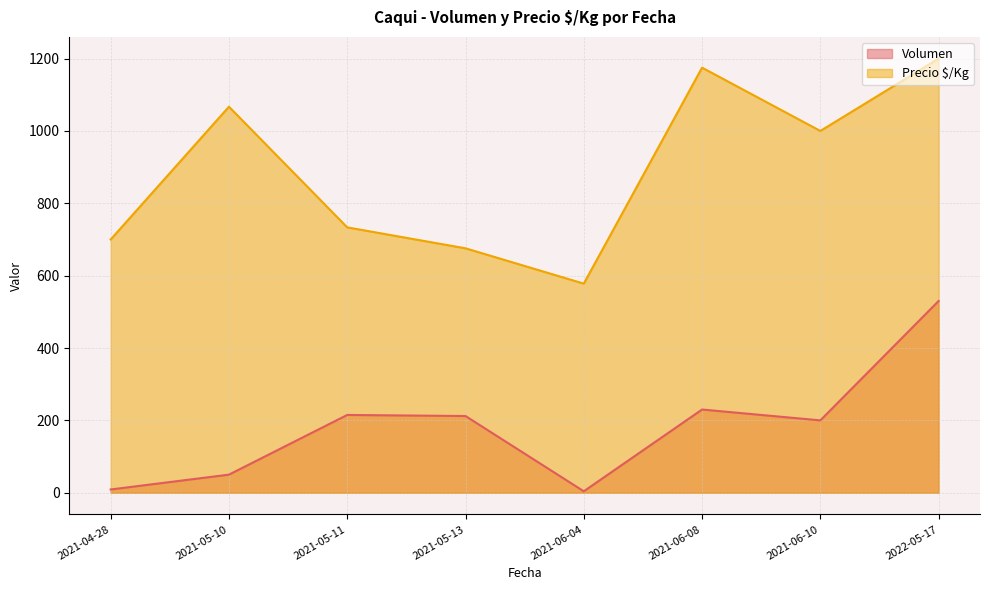

True or false: Volumen and Precio $/Kg cross at least once.

False